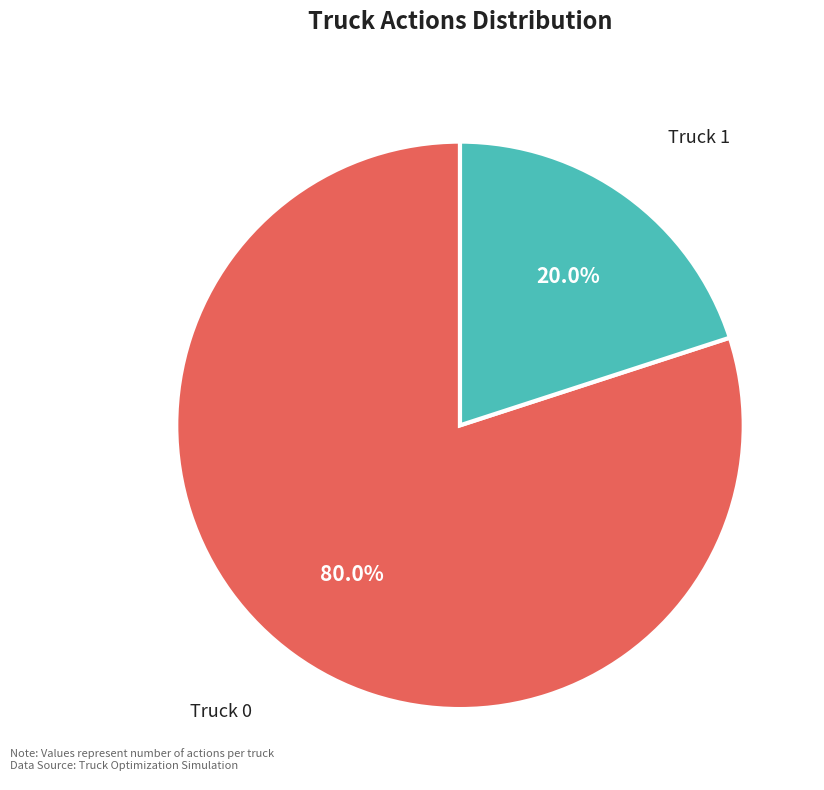

To the nearest percent, what is the combined percentage of Truck 0 and Truck 1?

100%